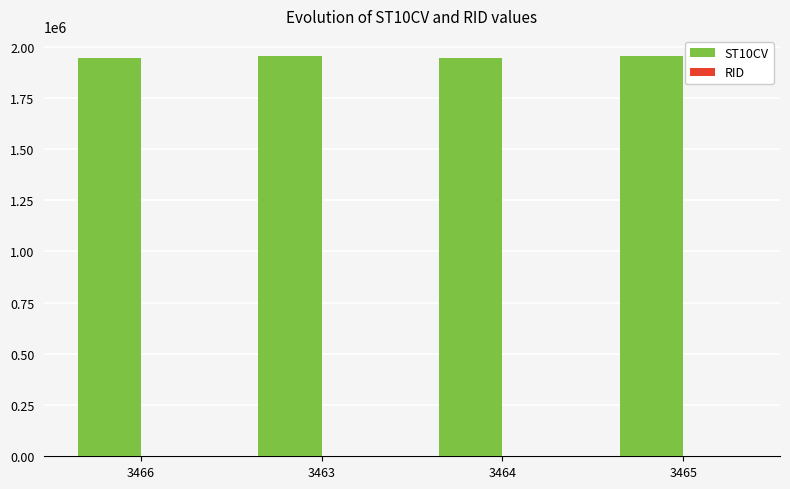

Which series has the largest total across all categories?

ST10CV